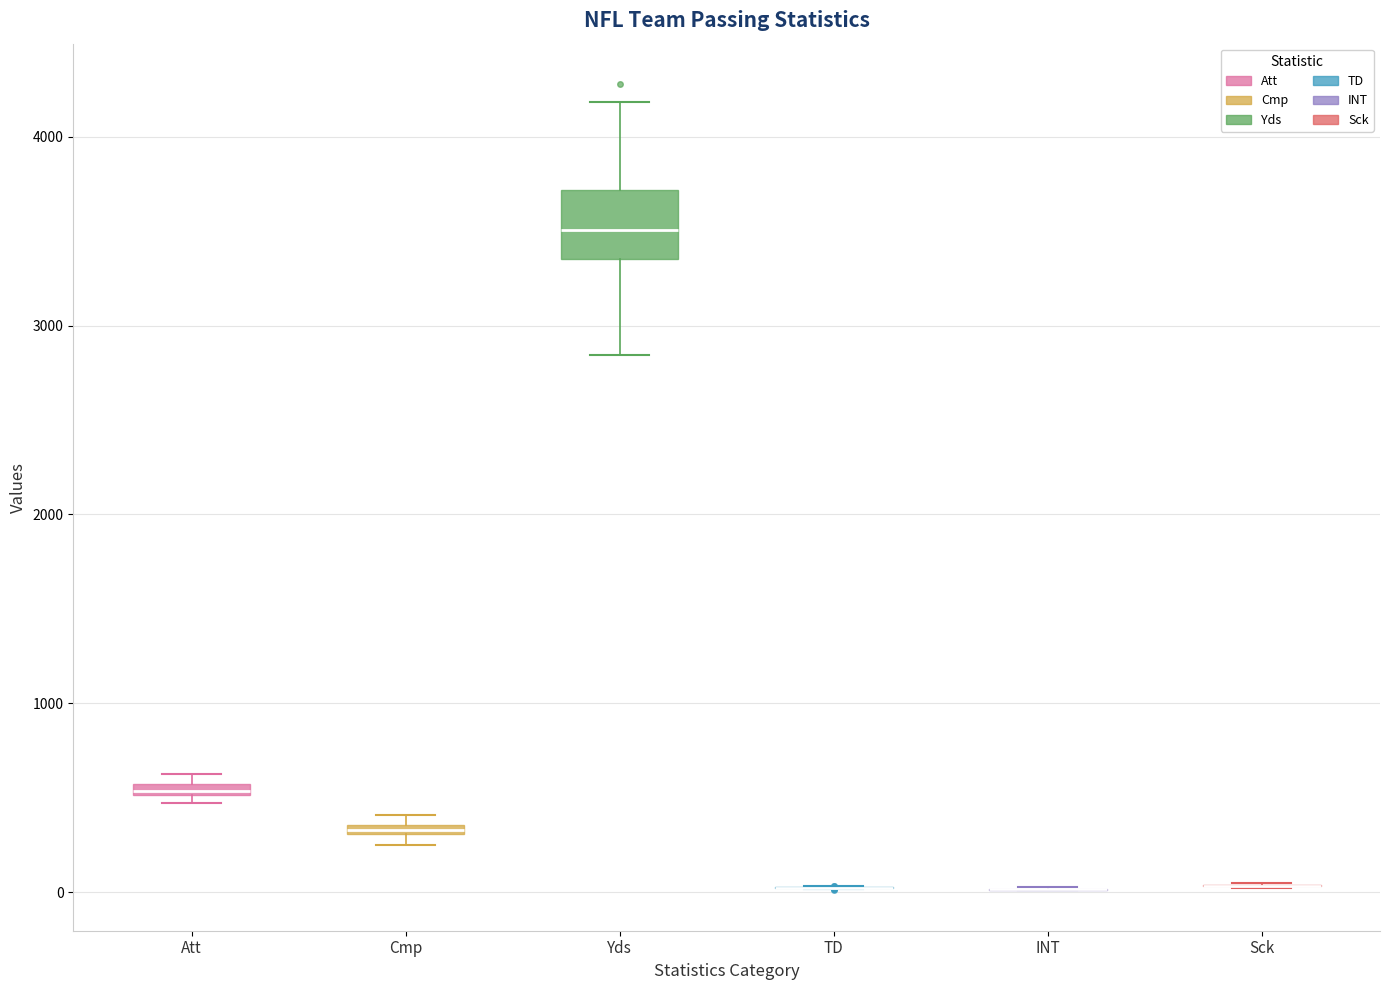

Comparing the boxes themselves (not the whiskers), which one is the tallest?

Yds